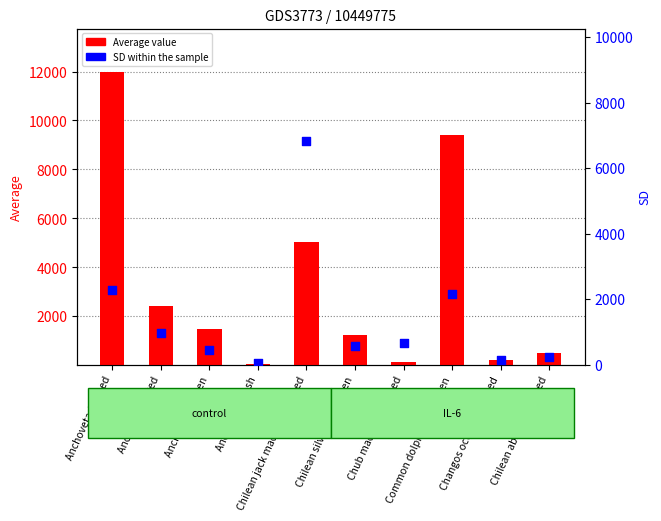

Which series contains the lowest Y value?

Average value